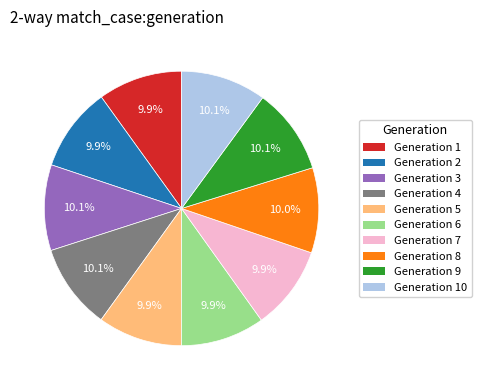

What portion of the pie excludes Generation 4?

89.9%